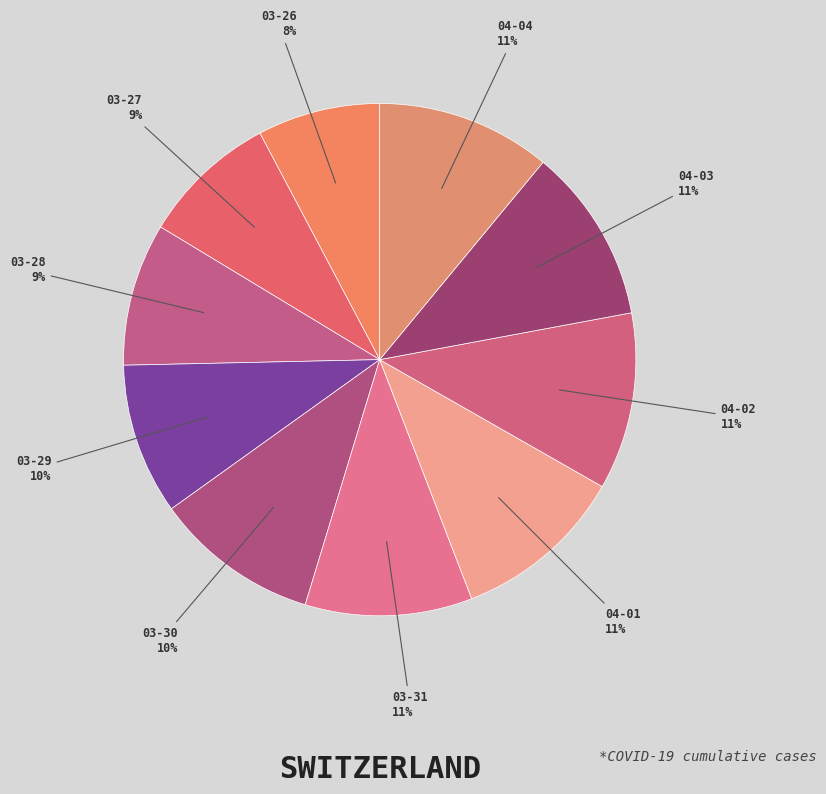

Does any single category account for the majority?

No